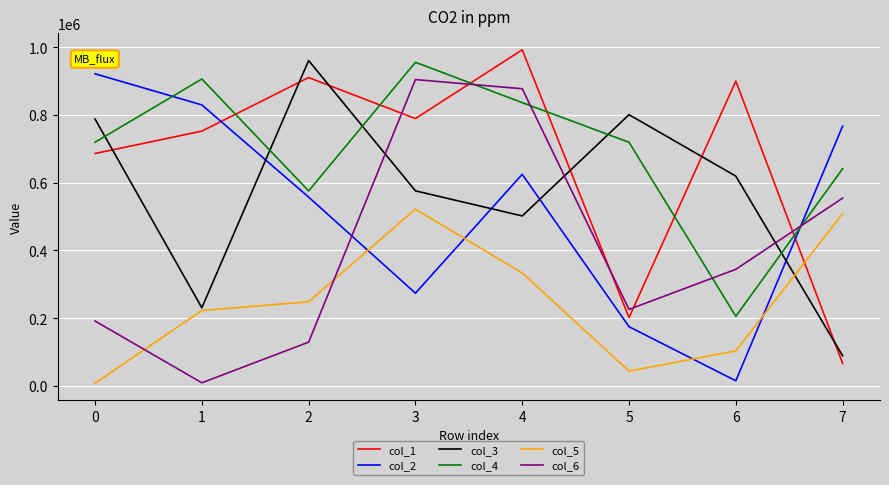

List the labels in order of col_2 value, smallest first.

6, 5, 3, 2, 4, 7, 1, 0